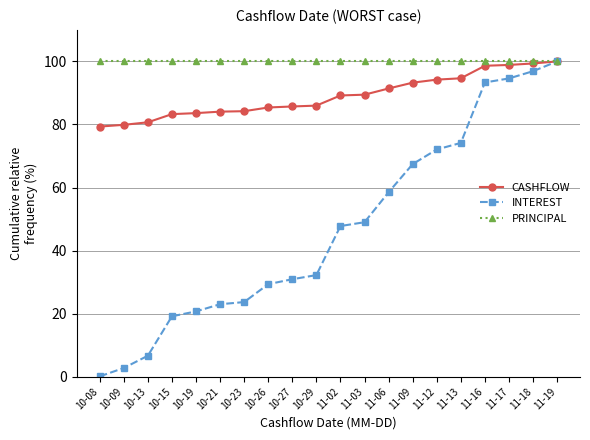

What is the value of the CASHFLOW point at the 5th from the left?

83.6